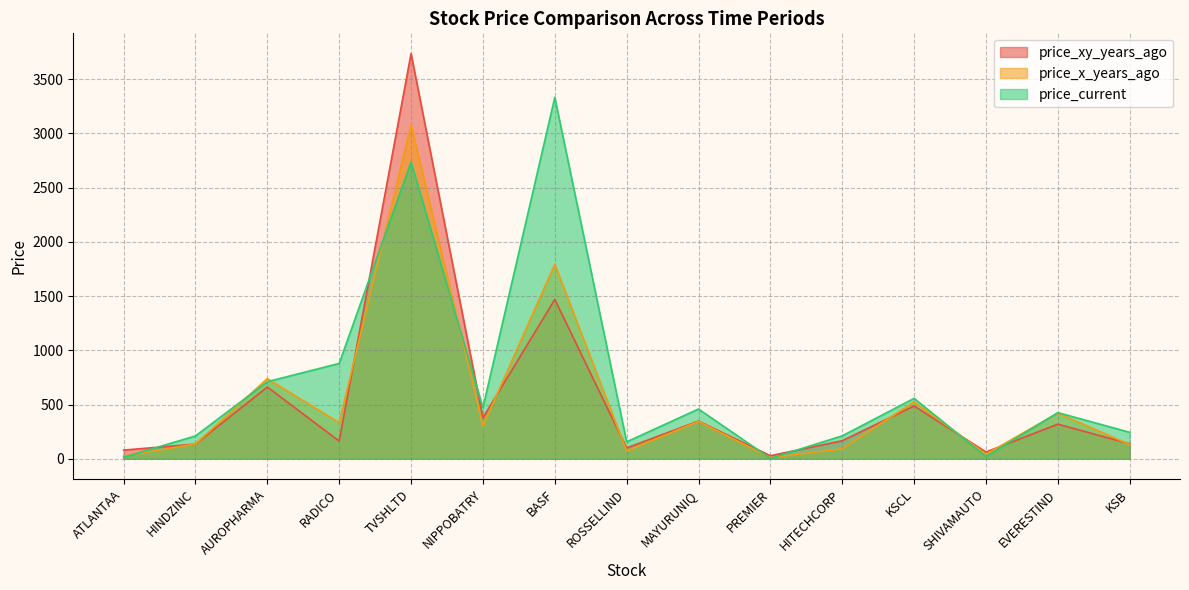

The price_xy_years_ago series shows 166.6 at HITECHCORP. True or false?

True